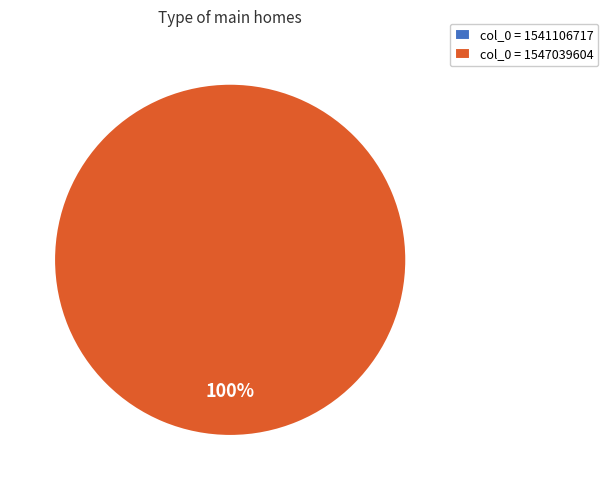

To the nearest percent, what is the difference between the largest and smallest slice percentages?

100%